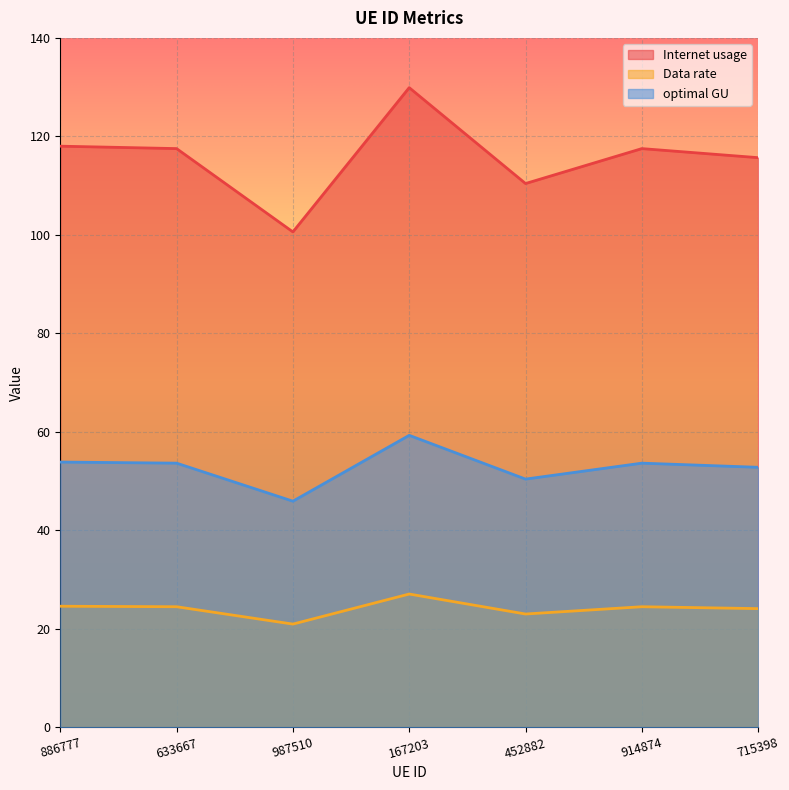

What is the sum of all optimal GU values?

369.5